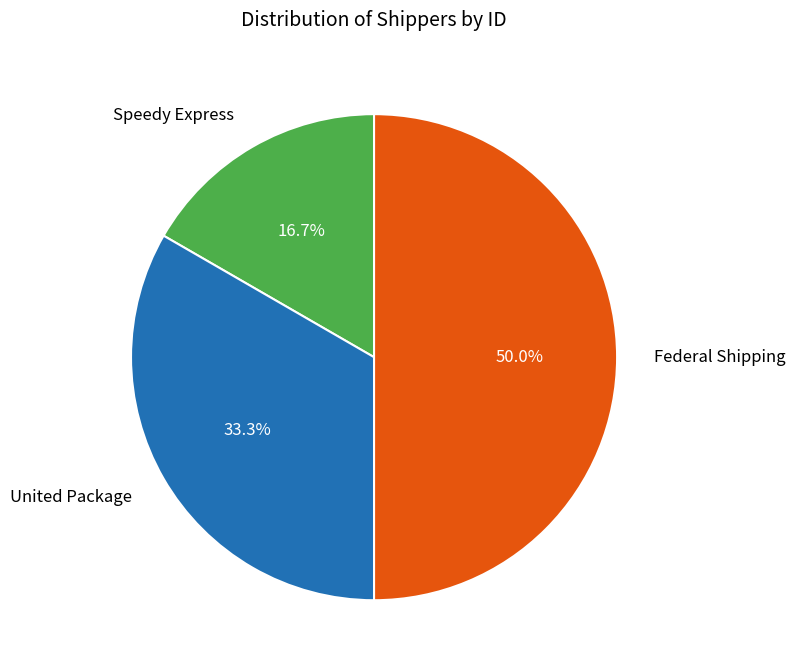

How many slices are in this pie chart?

3